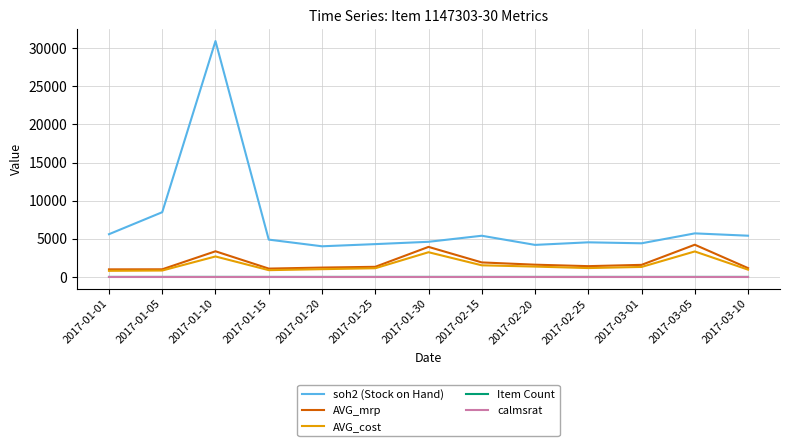

The value of AVG_mrp at 2017-02-25 is 1419.0. True or false?

True